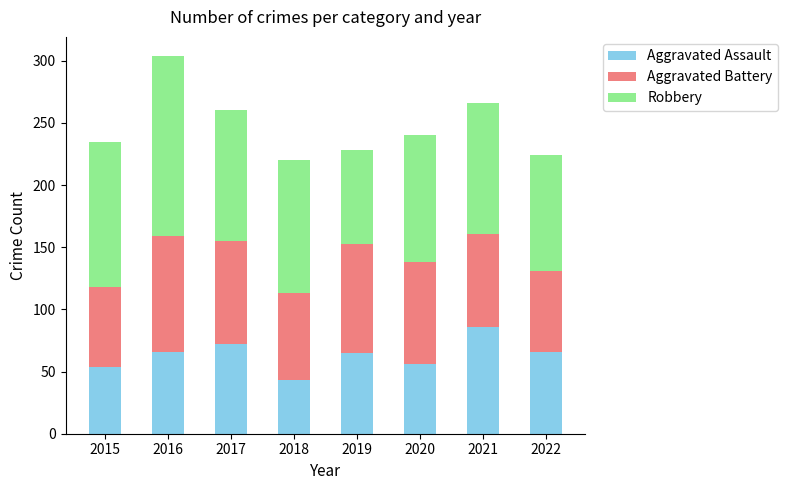

Count the number of categories in the chart.

8